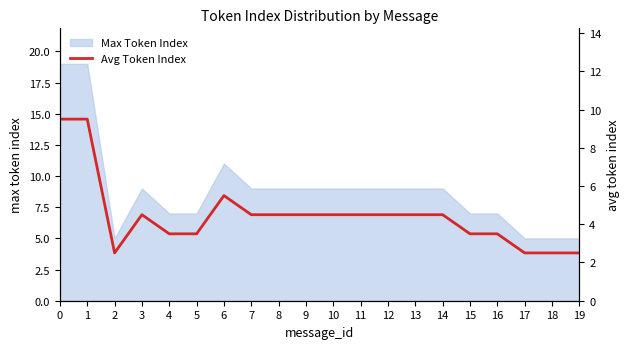

Count the number of categories in the chart.

20